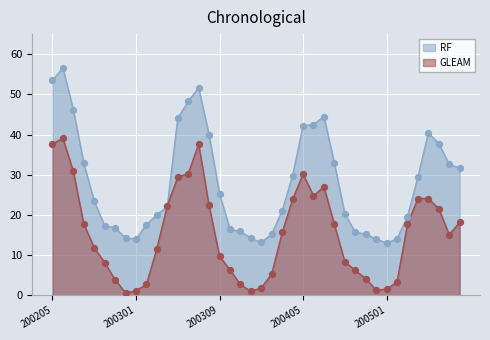

Which series reaches the maximum Y coordinate?

RF